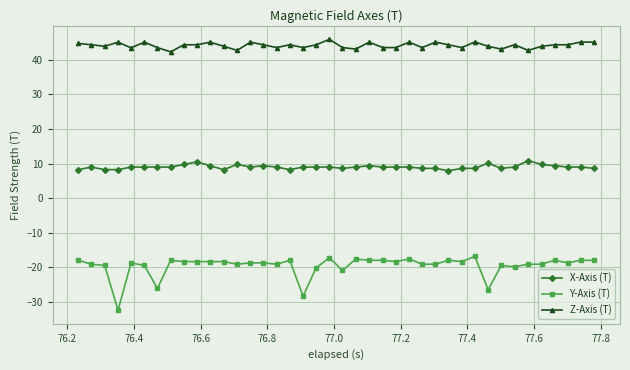

Which series has the largest range (max minus min)?

Y-Axis (T)